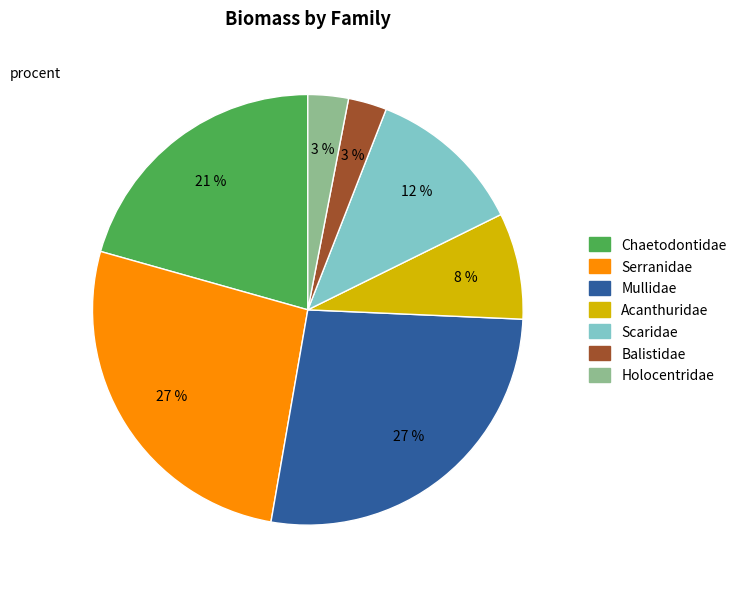

To the nearest percent, what is the difference between the largest and smallest slice percentages?

24%